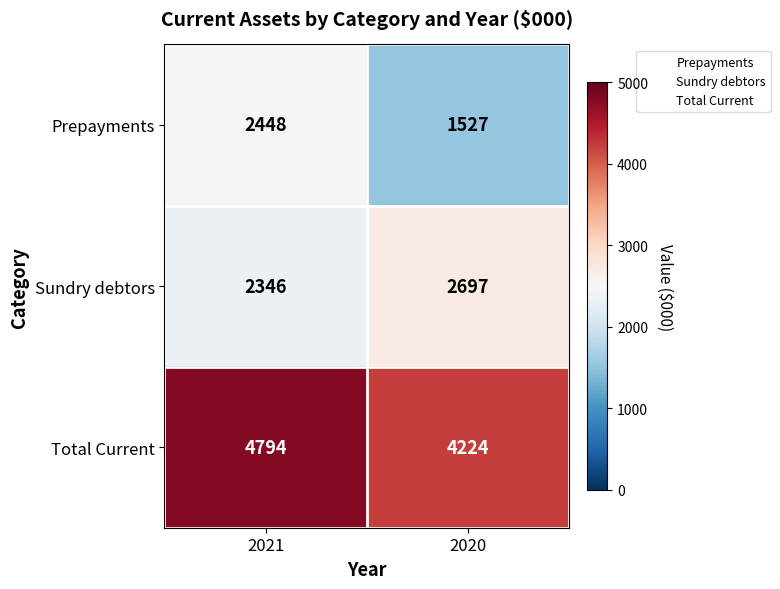

At how many categories does at least one series exceed 1788?

2